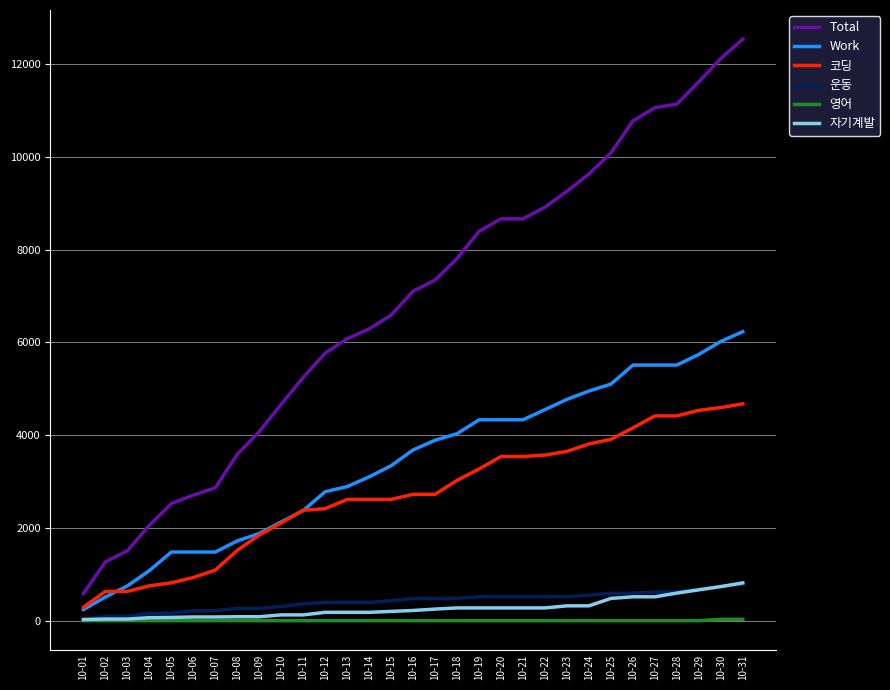

True or false: Work and 운동 cross at least once.

False